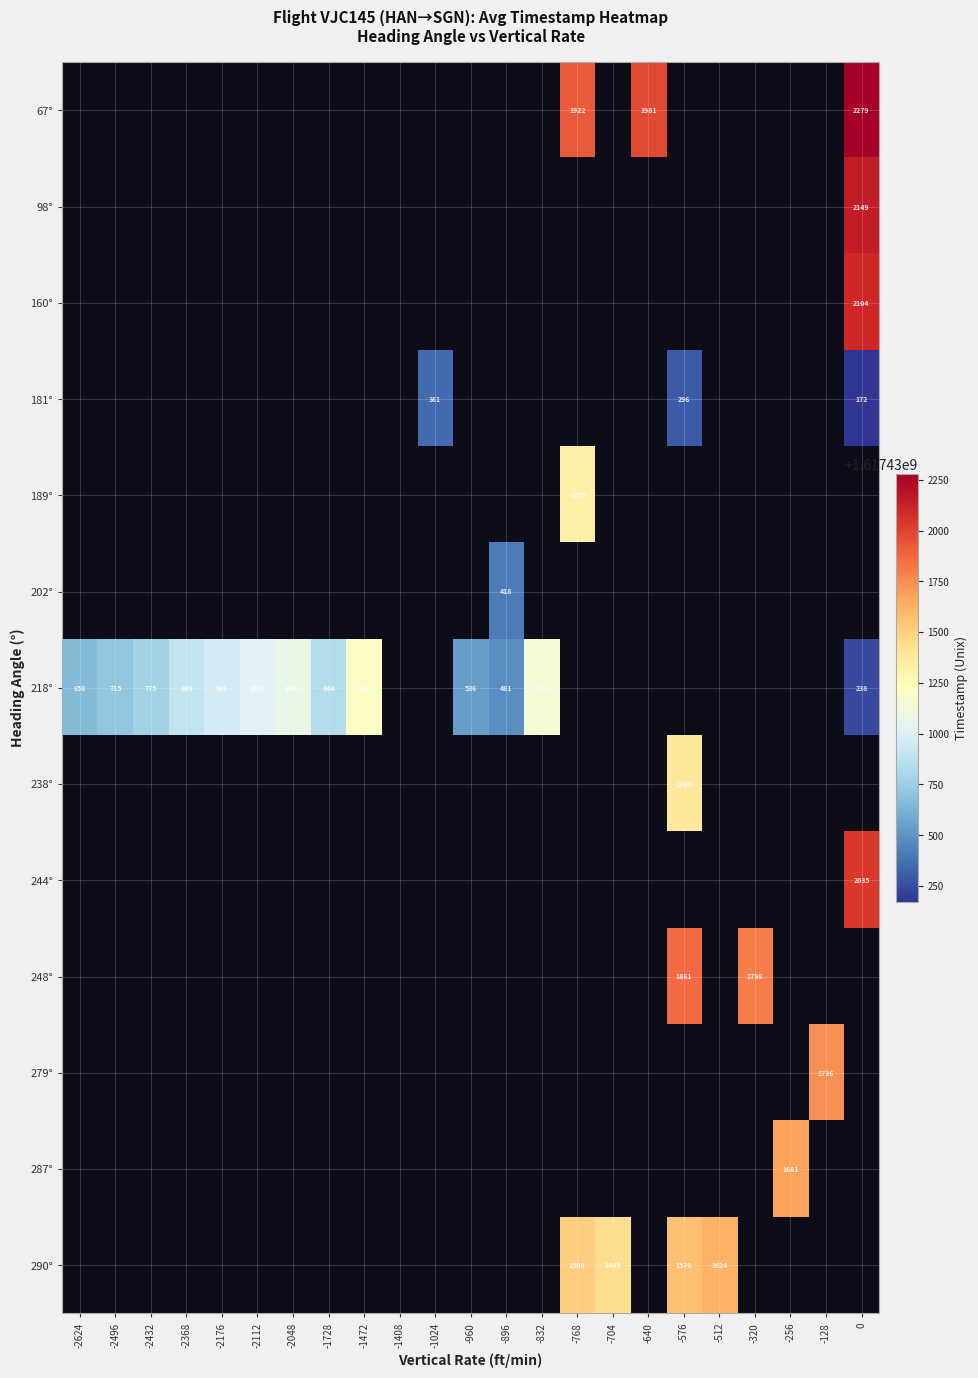

The value of 218° at -2432 is 167. True or false?

False